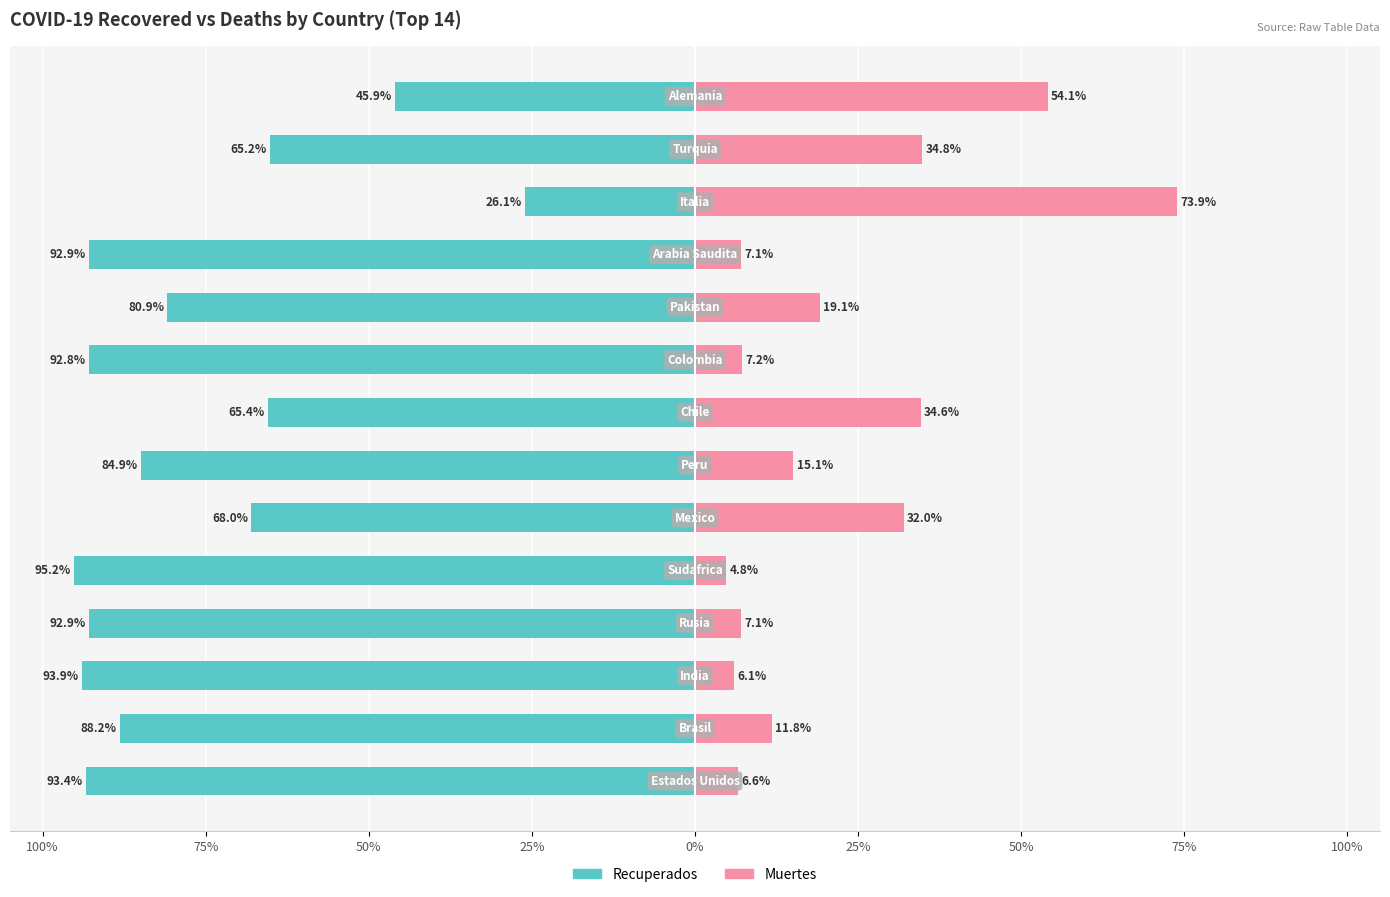

What are all the series names shown in the legend?

Recuperados, Muertes